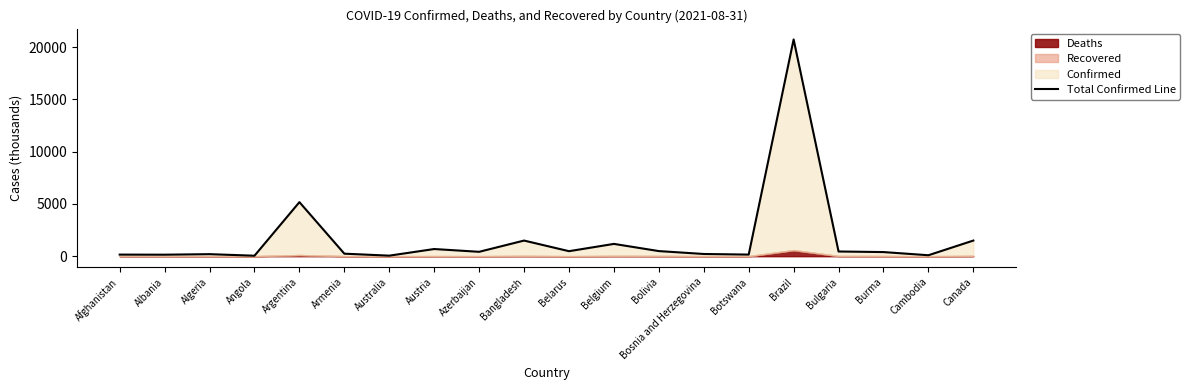

What is the greatest value displayed?

20741.8